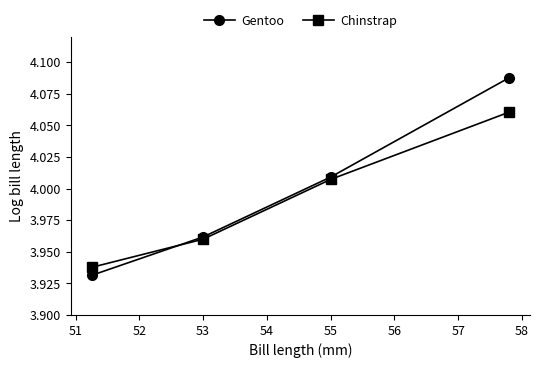

True or false: Gentoo has more than 2 points higher than both neighbors.

False